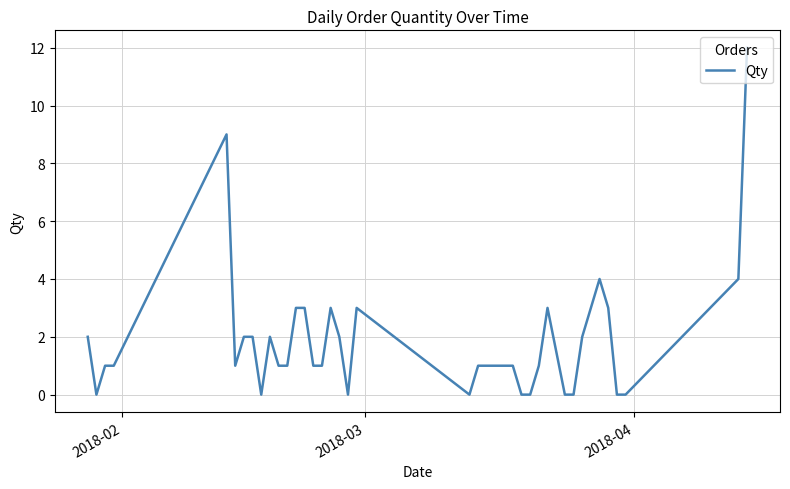

What is the maximum value shown in the chart?

12